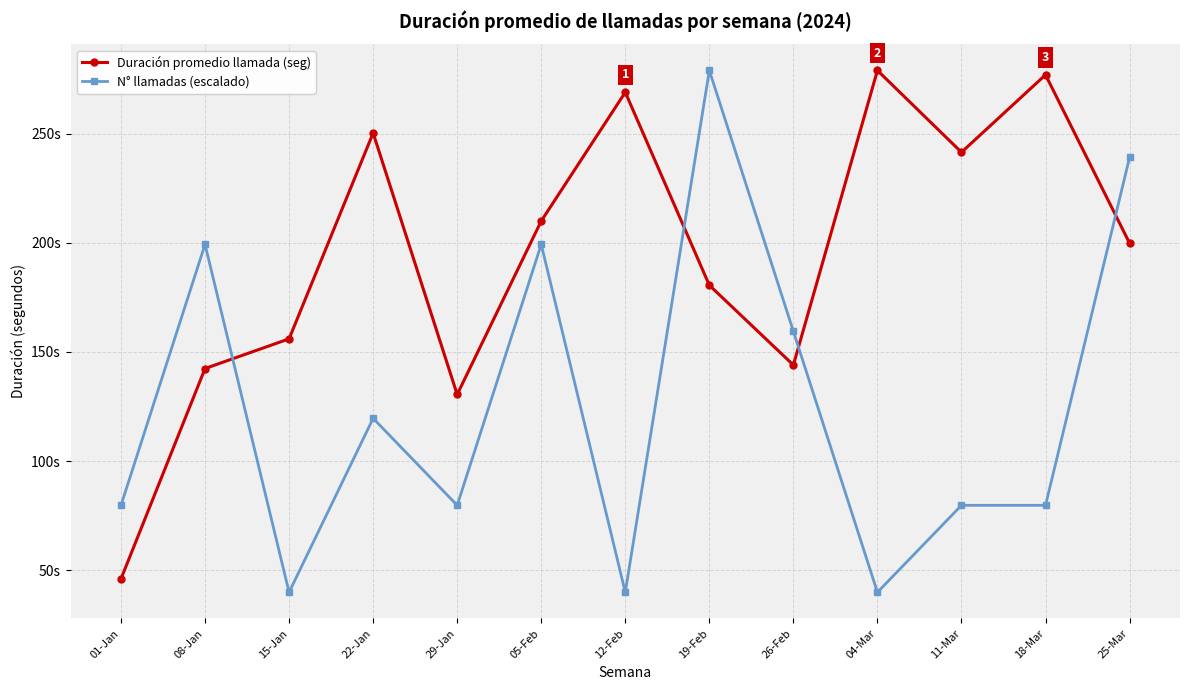

What value does the N° llamadas (escalado) series have at 22-Jan?

119.6